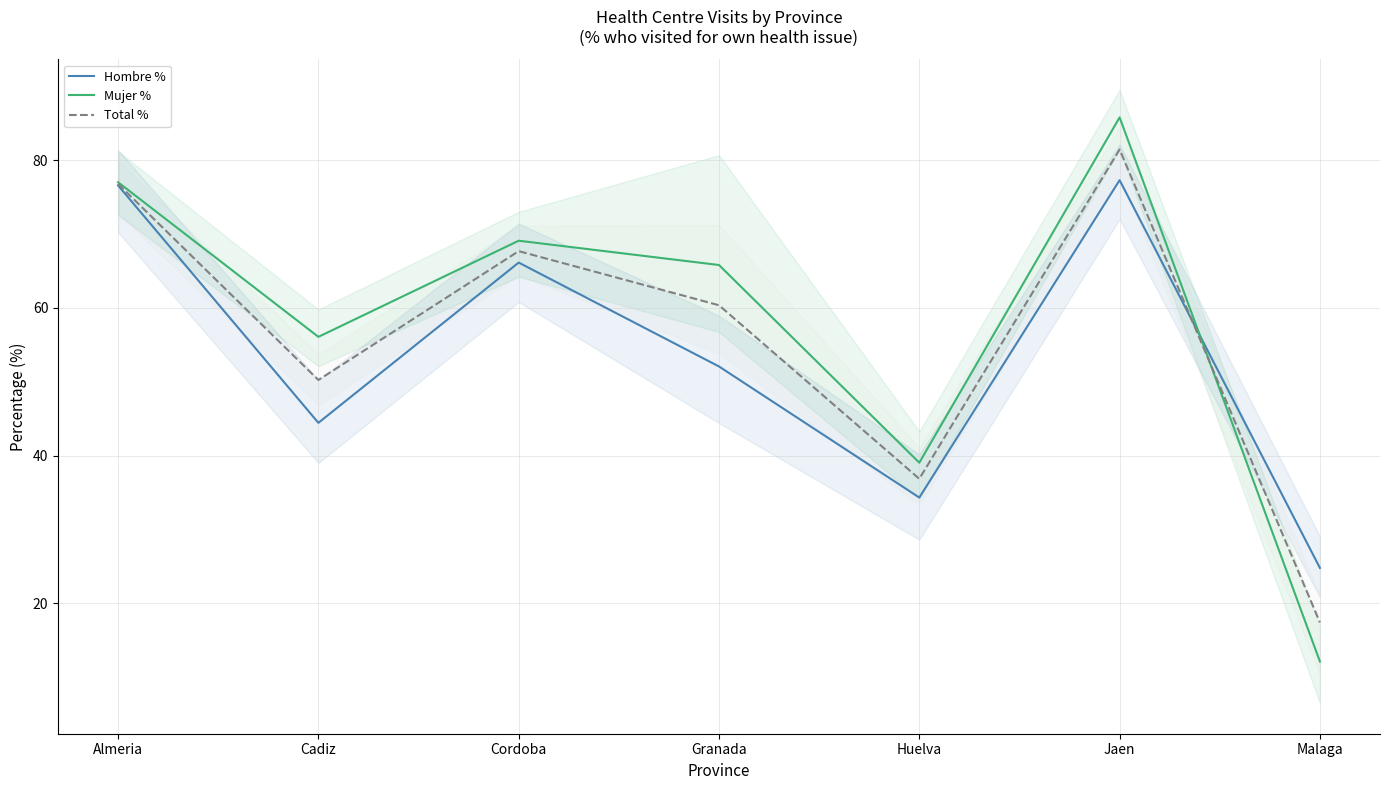

At which label does Hombre % reach its peak?

Jaen